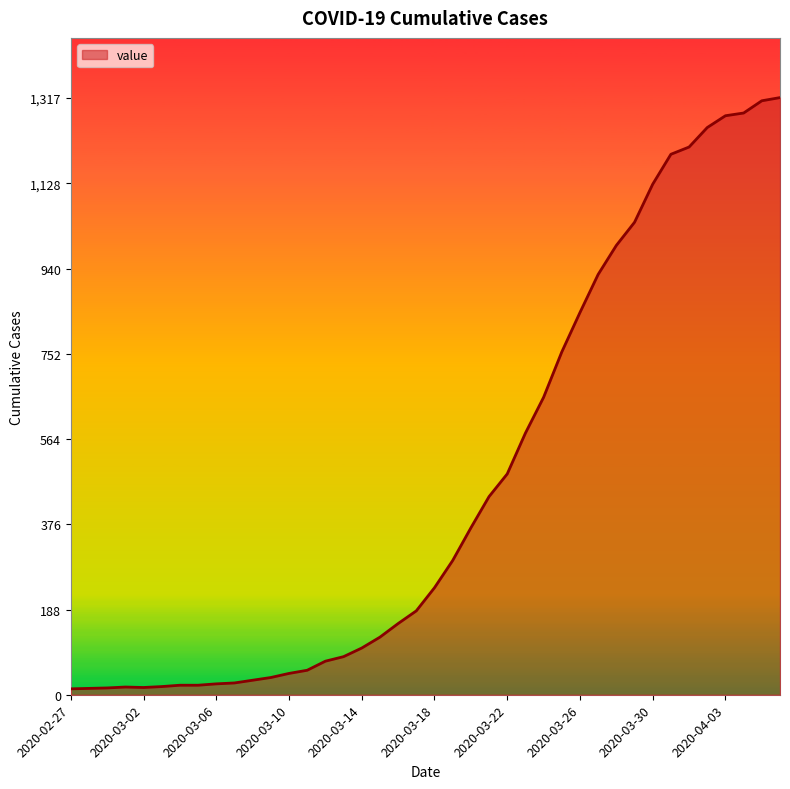

What is the greatest value displayed?

1317